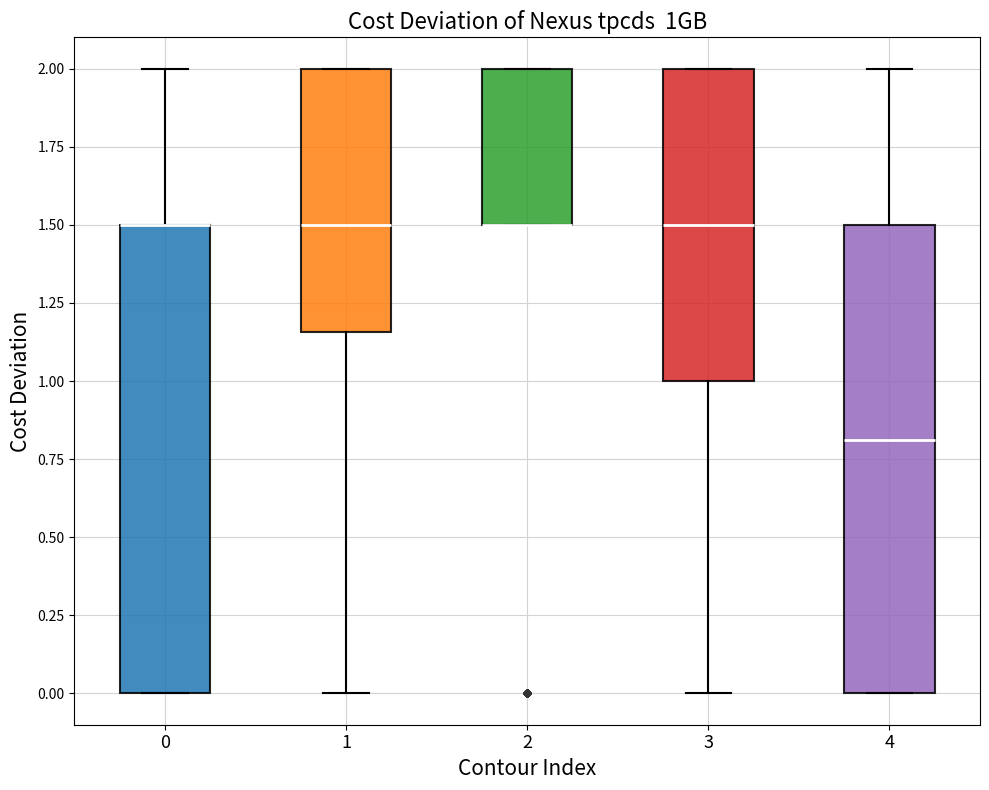

Reading left to right, transcribe this box plot: for each box, give where its median line is, the range the box spans, and where its two whiskers end, as read against the y-axis. The values are not printed on the chart, so give them approximately, as read against the axis.

0: median 1.50 (drawn on the box's upper edge), box 0.00 to 1.50, whiskers 0.00 to 2.00
1: median 1.50, box 1.15 to 2.00, whiskers 0.00 to 2.00
2: median 1.50 (drawn on the box's lower edge), box 1.50 to 2.00, whiskers 1.50 to 2.00
3: median 1.50, box 1.00 to 2.00, whiskers 0.00 to 2.00
4: median 0.80, box 0.00 to 1.50, whiskers 0.00 to 2.00